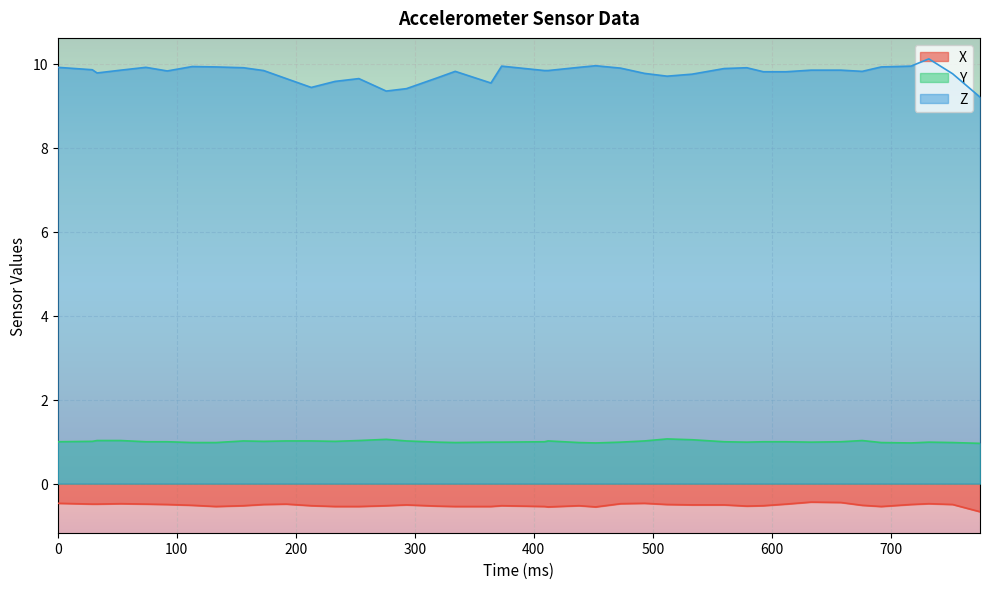

Does the chart display data point markers on the line(s)?

No